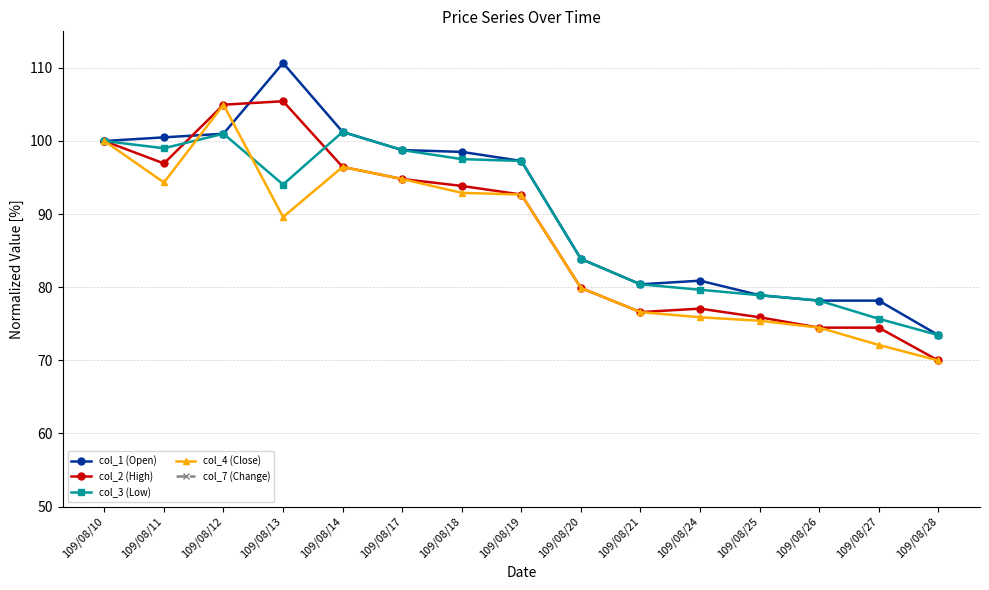

Does the chart have visible grid lines?

Yes